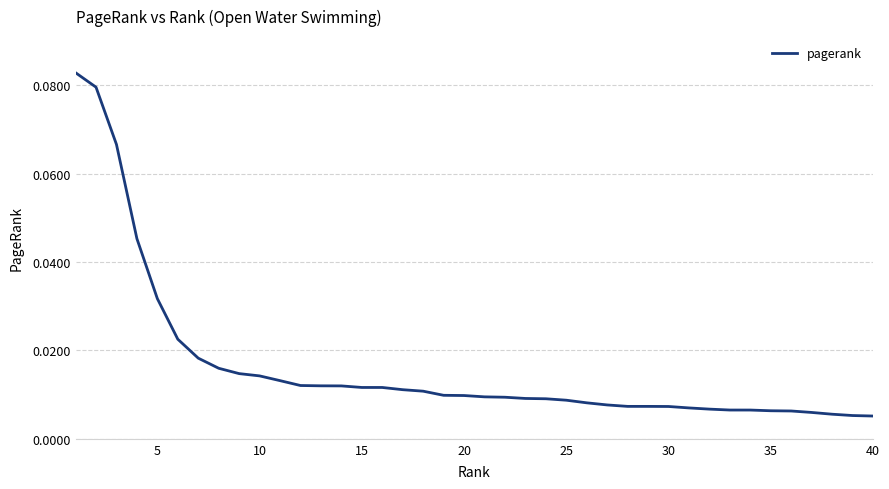

How many series are shown in this chart?

1